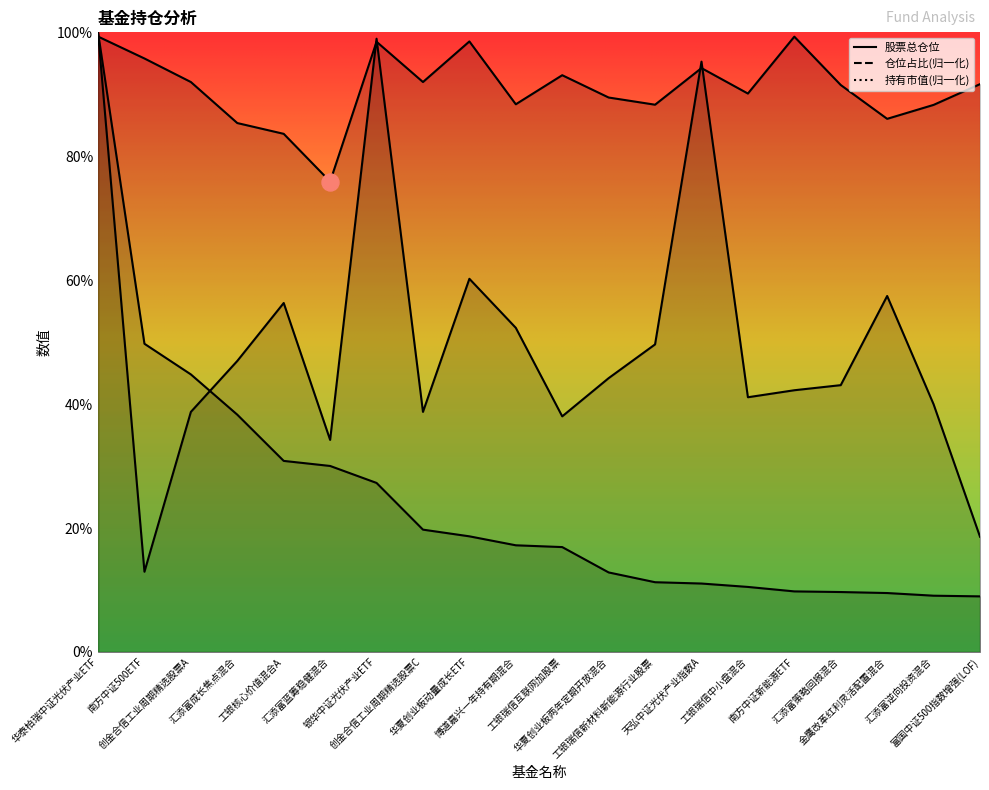

Which series has the largest total across all categories?

股票总仓位